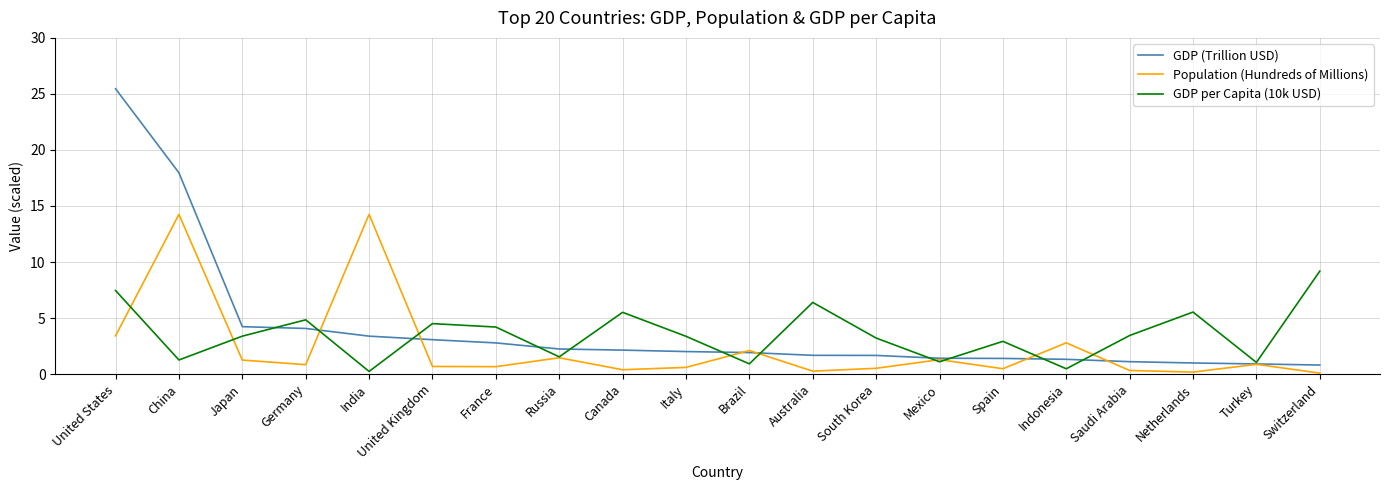

Between which two adjacent categories do GDP per Capita (10k USD) and Population (Hundreds of Millions) first intersect?

United States and China